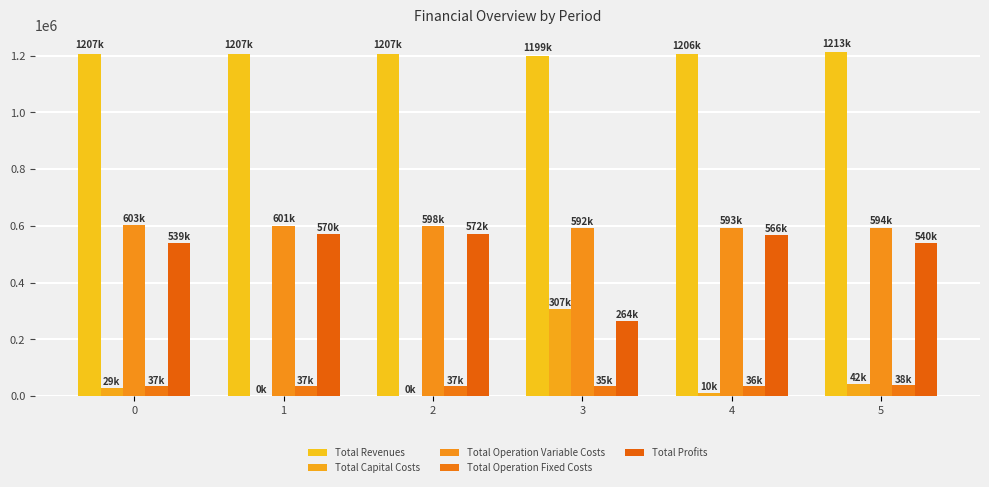

How many categories are shown in the chart?

6